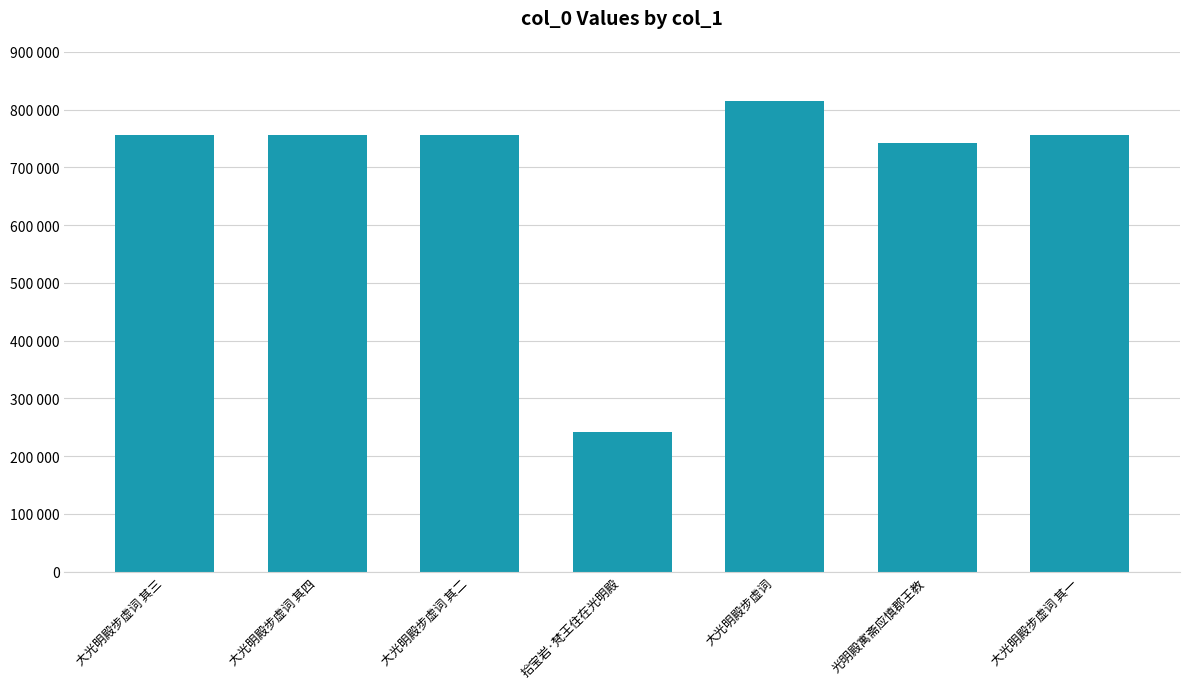

Reading right to left, extract all data points from this chart.

756292	741231	815056	240953	756293	756295	756294